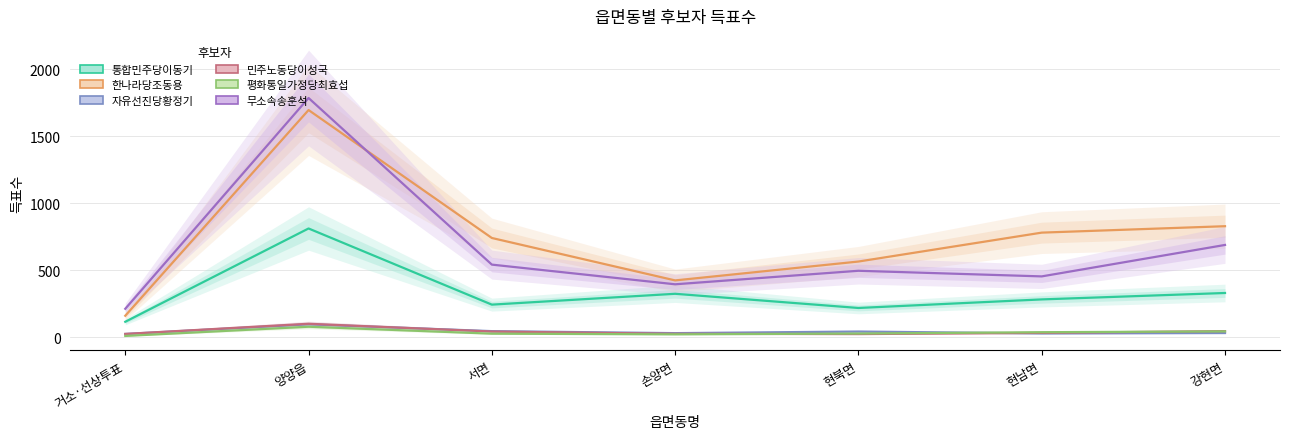

How many lines are shown in the chart?

6